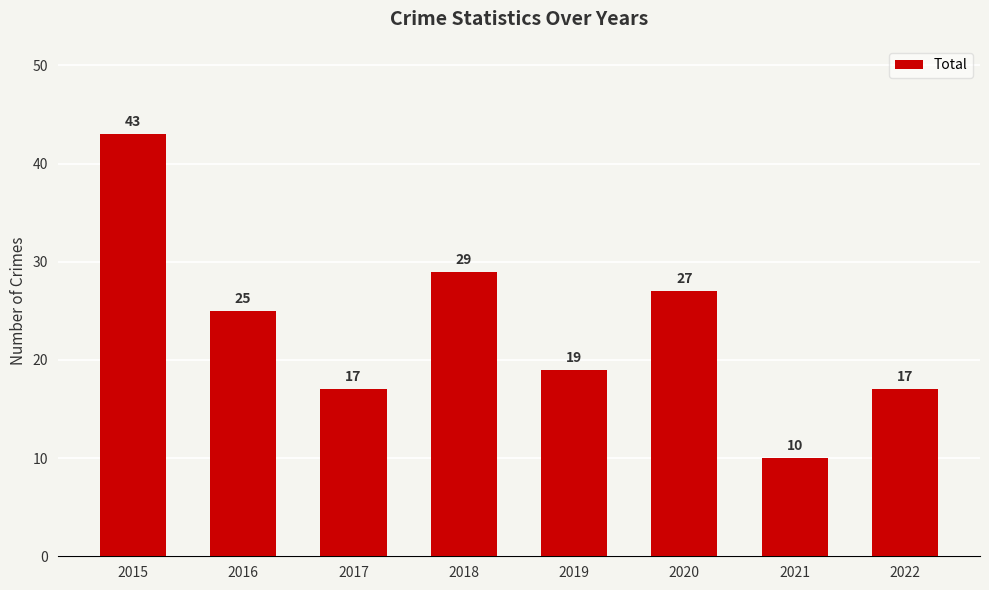

Between 2016 and 2015, which is larger?

2015